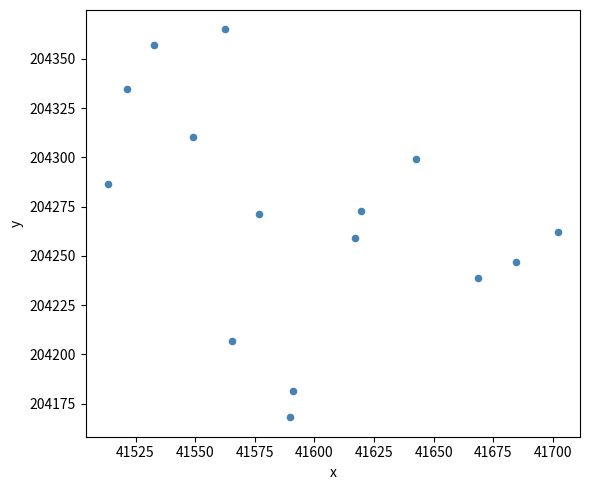

What is the range of X values (max minus min)?

188.4